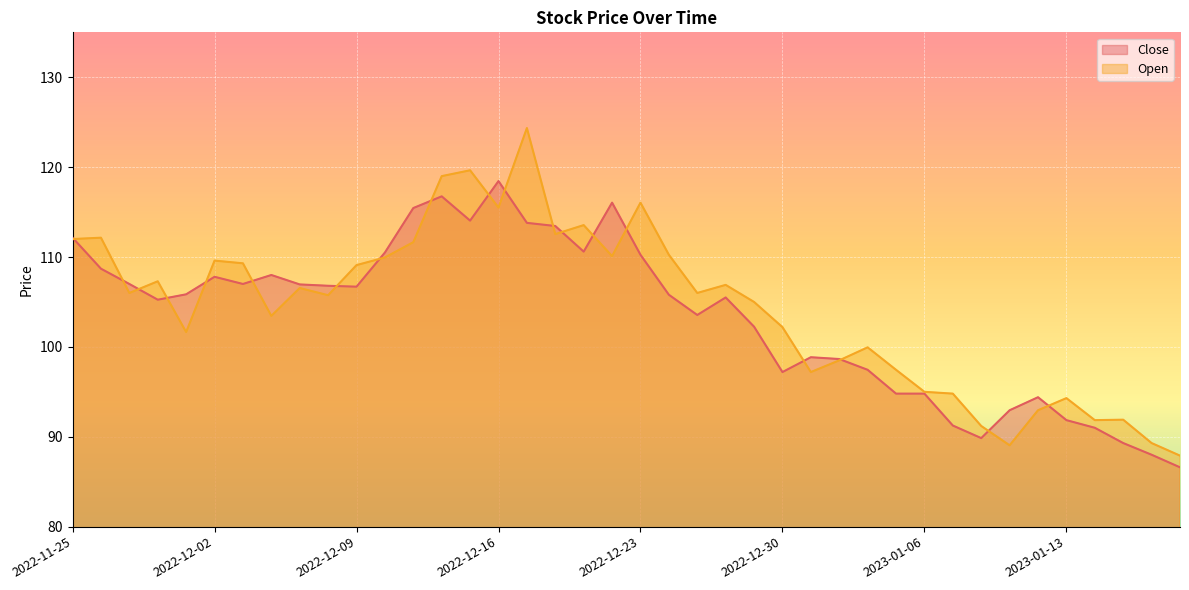

At which label does Open first exceed 106?

2022-11-25